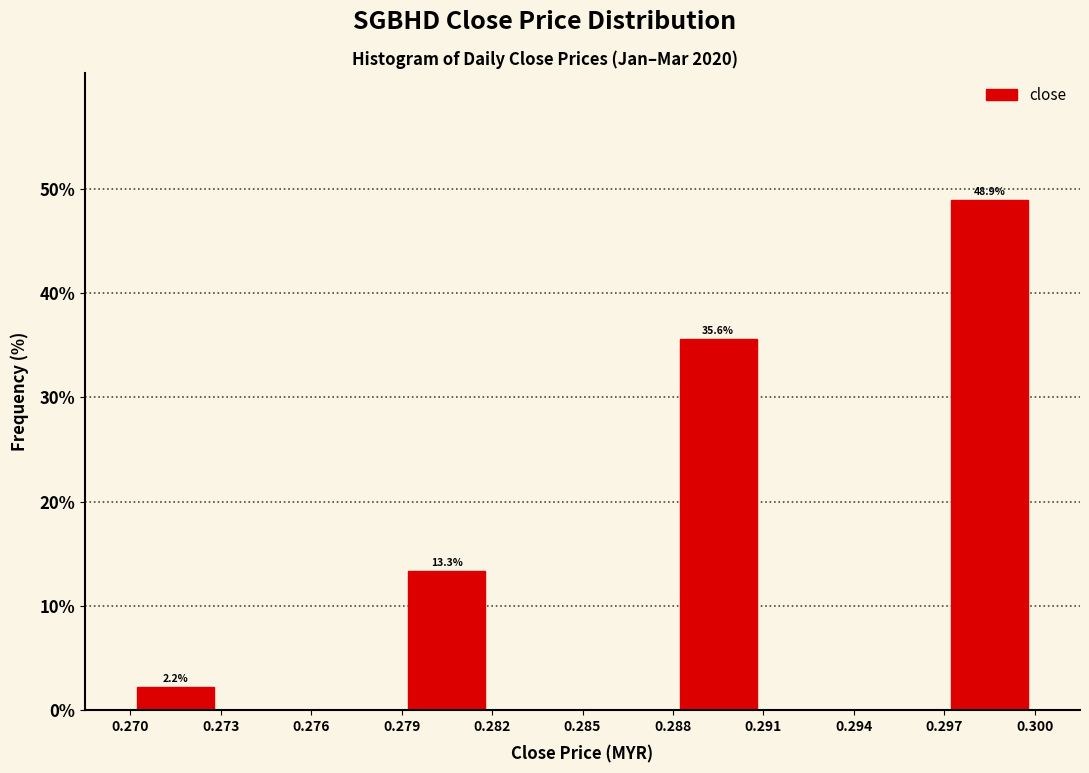

Which range on the x-axis has the tallest bar?

0.297 to 0.300